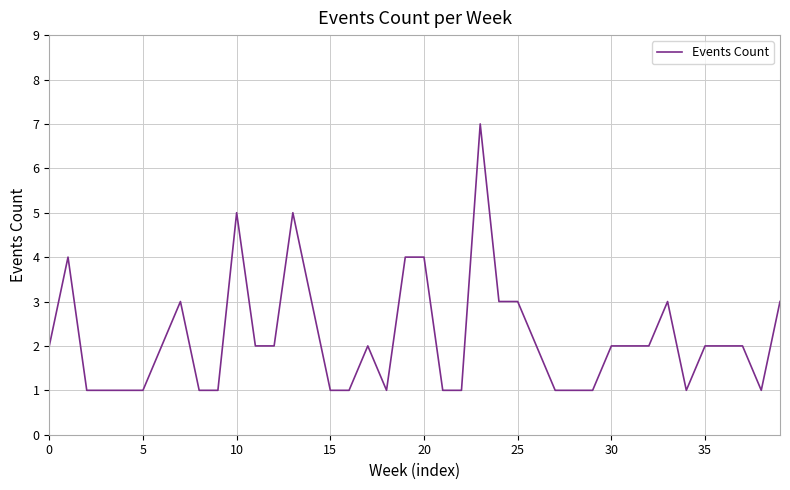

What is the greatest value displayed?

7